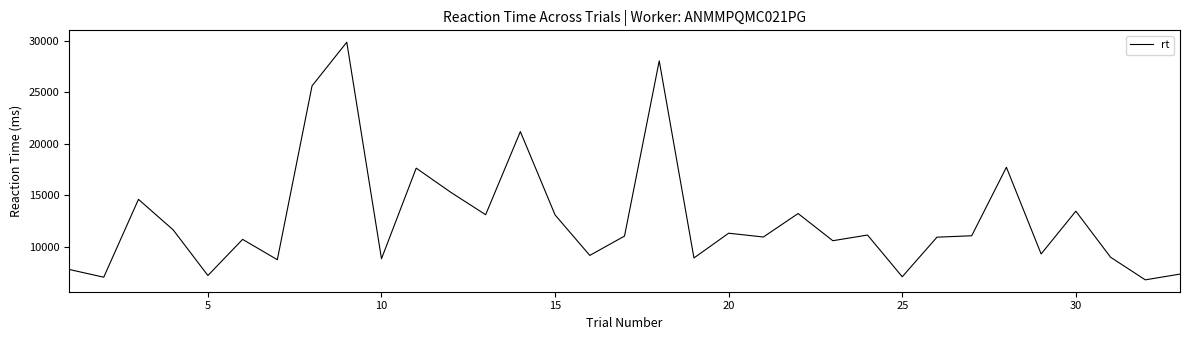

What is the maximum value shown in the chart?

29855